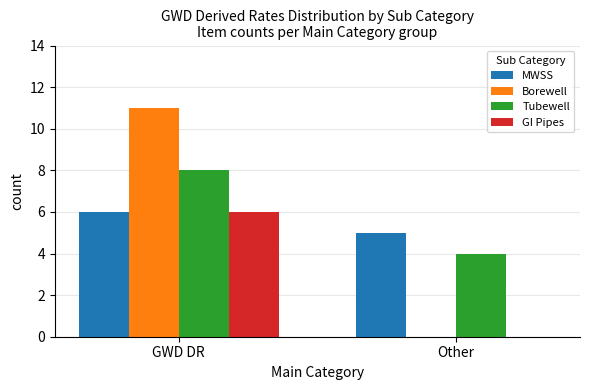

Is it true that Borewell equals 11 at GWD DR?

True